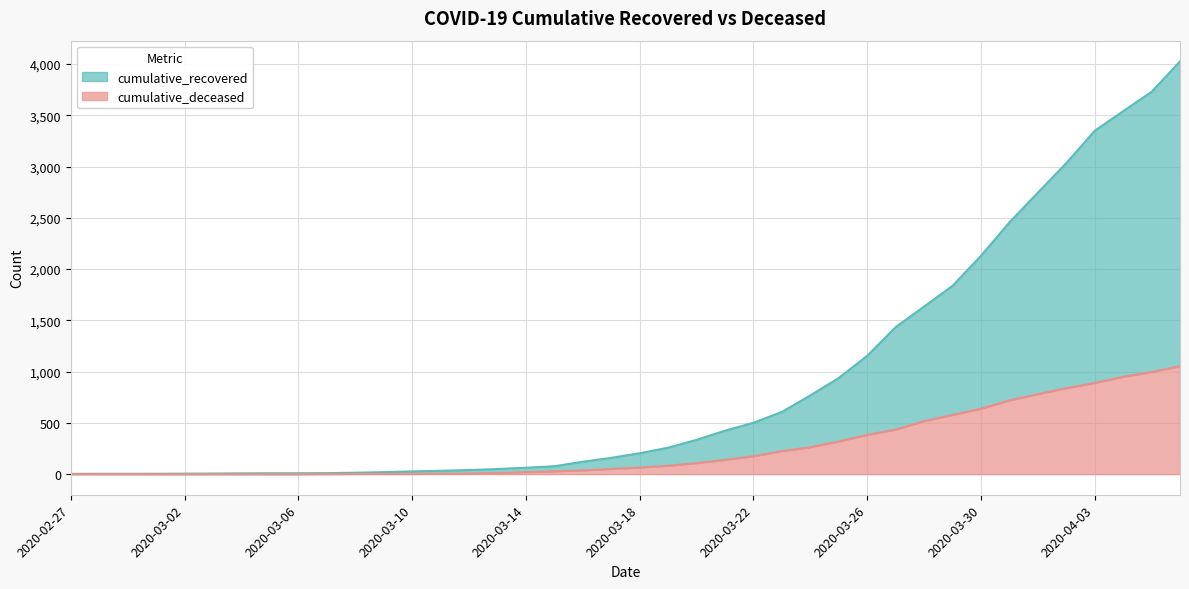

Which has a higher value, 2020-03-06 or 2020-03-01?

2020-03-06